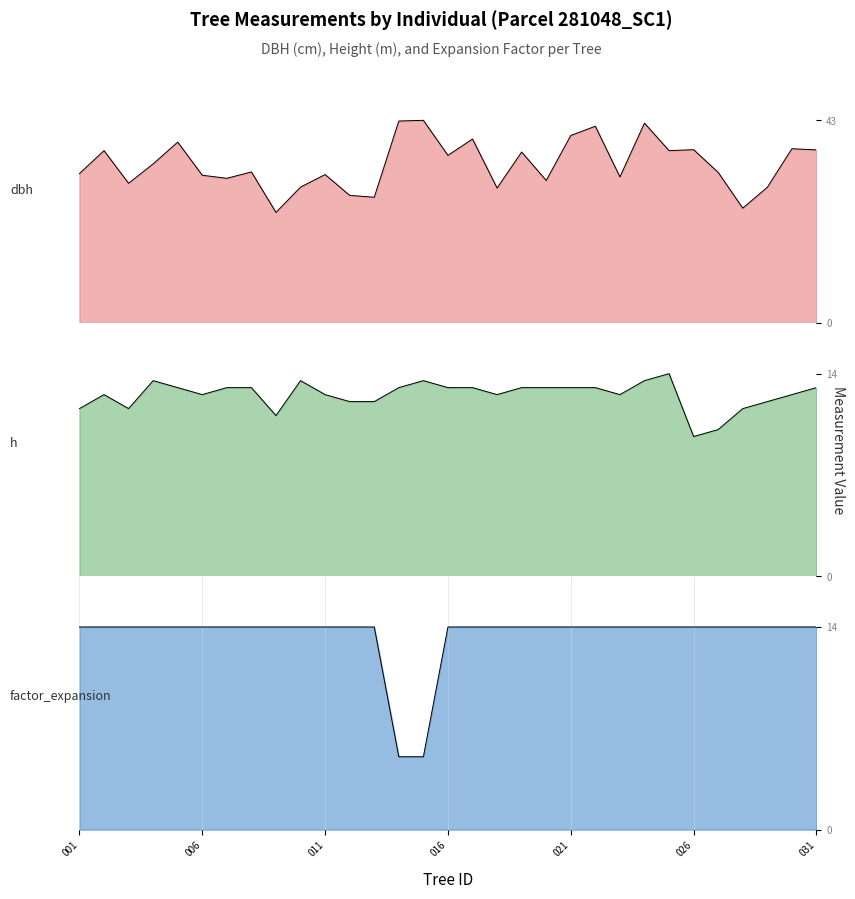

Which series has the largest range (max minus min)?

dbh